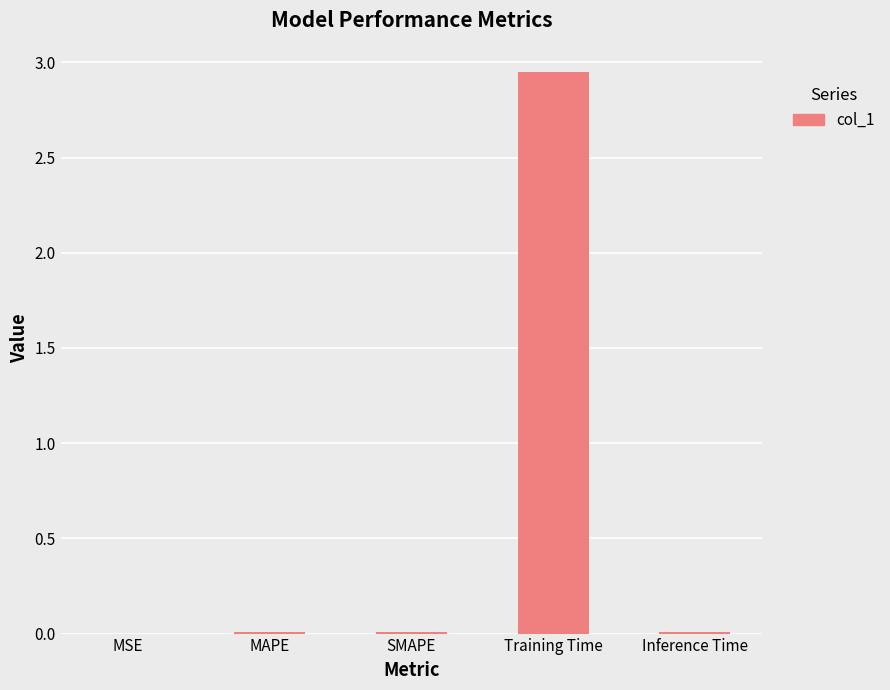

Which category has the highest value across all series?

Training Time